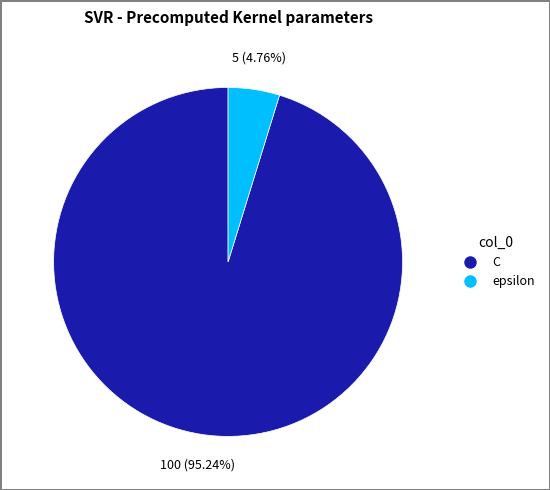

Do epsilon and C together represent more than half of the pie?

Yes